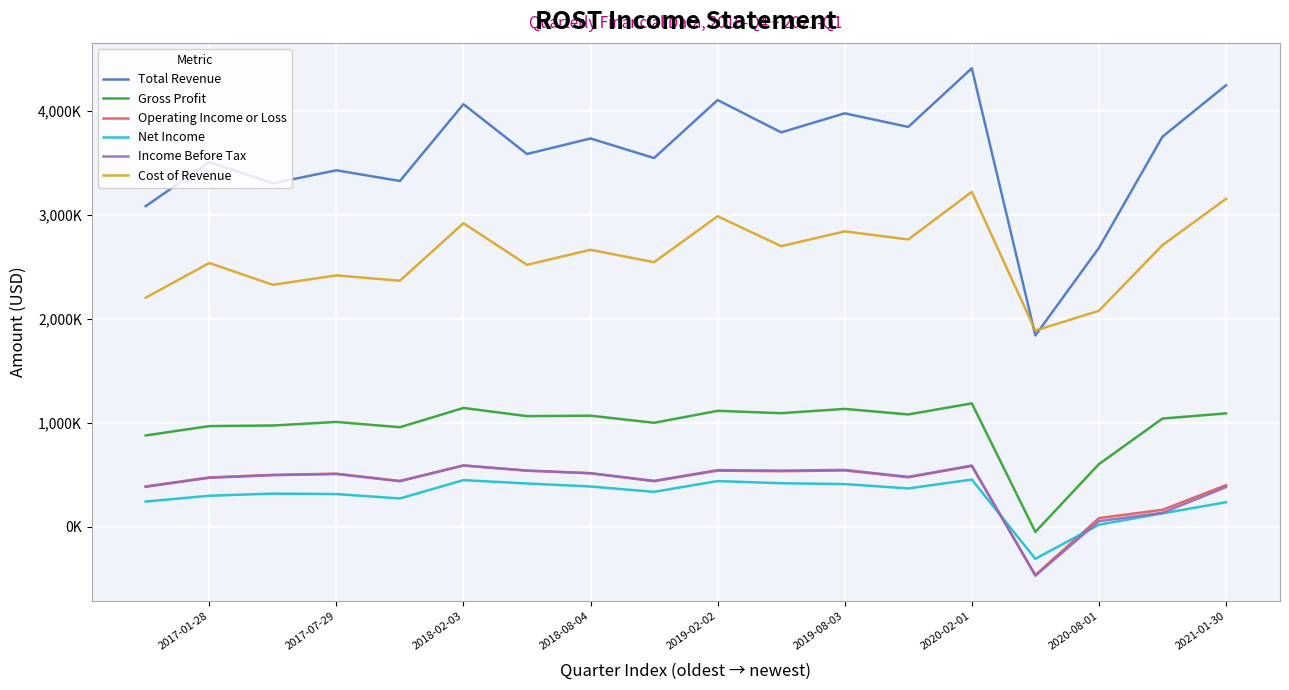

The value of Operating Income or Loss at 2018-02-03 is 897622. True or false?

False